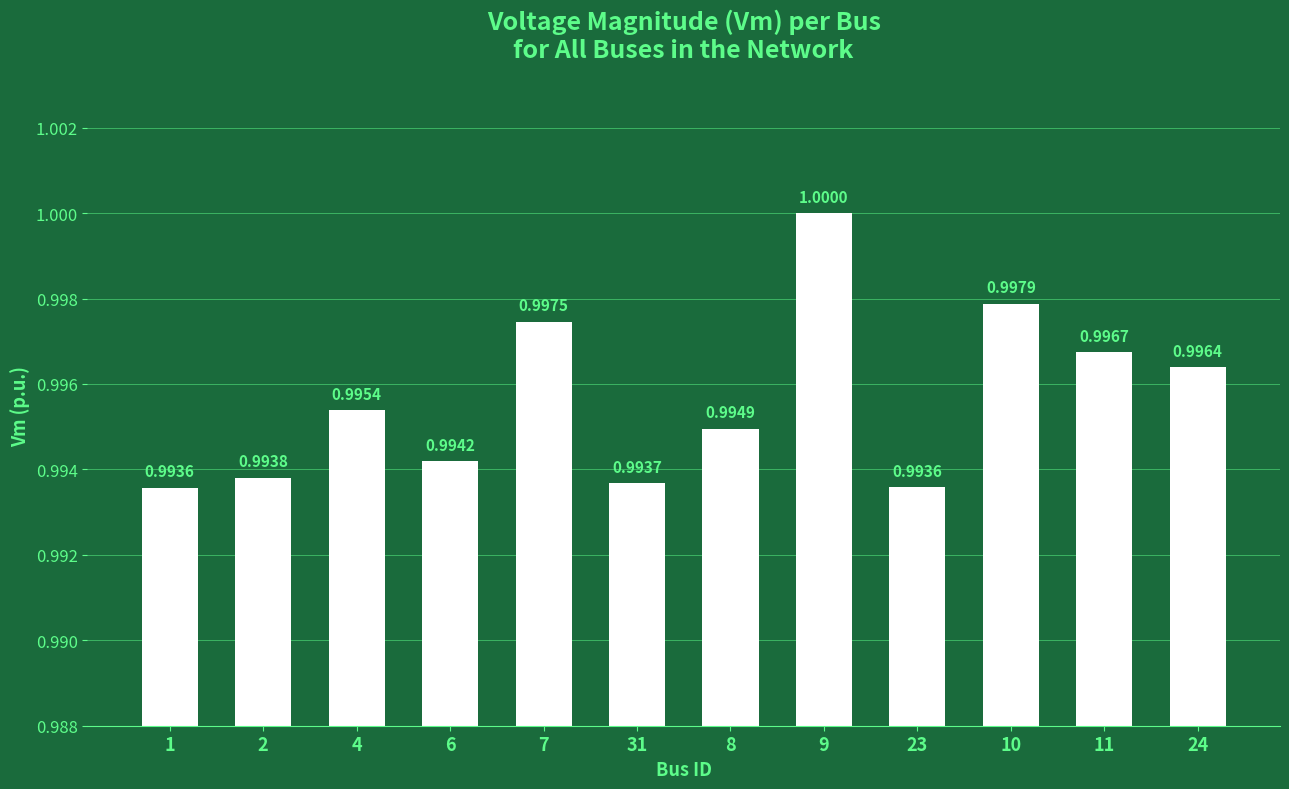

How many bars are there in total?

12